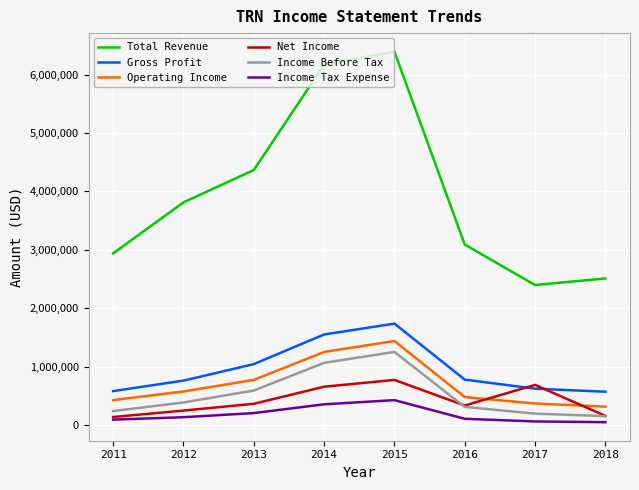

Between 2011 and 2015, which series saw the biggest shift?

Total Revenue